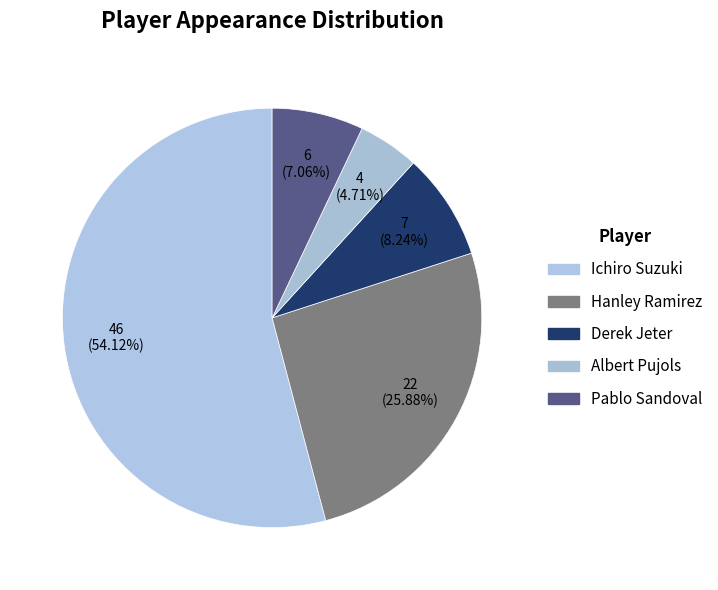

To the nearest percent, what portion does Ichiro Suzuki represent?

54%